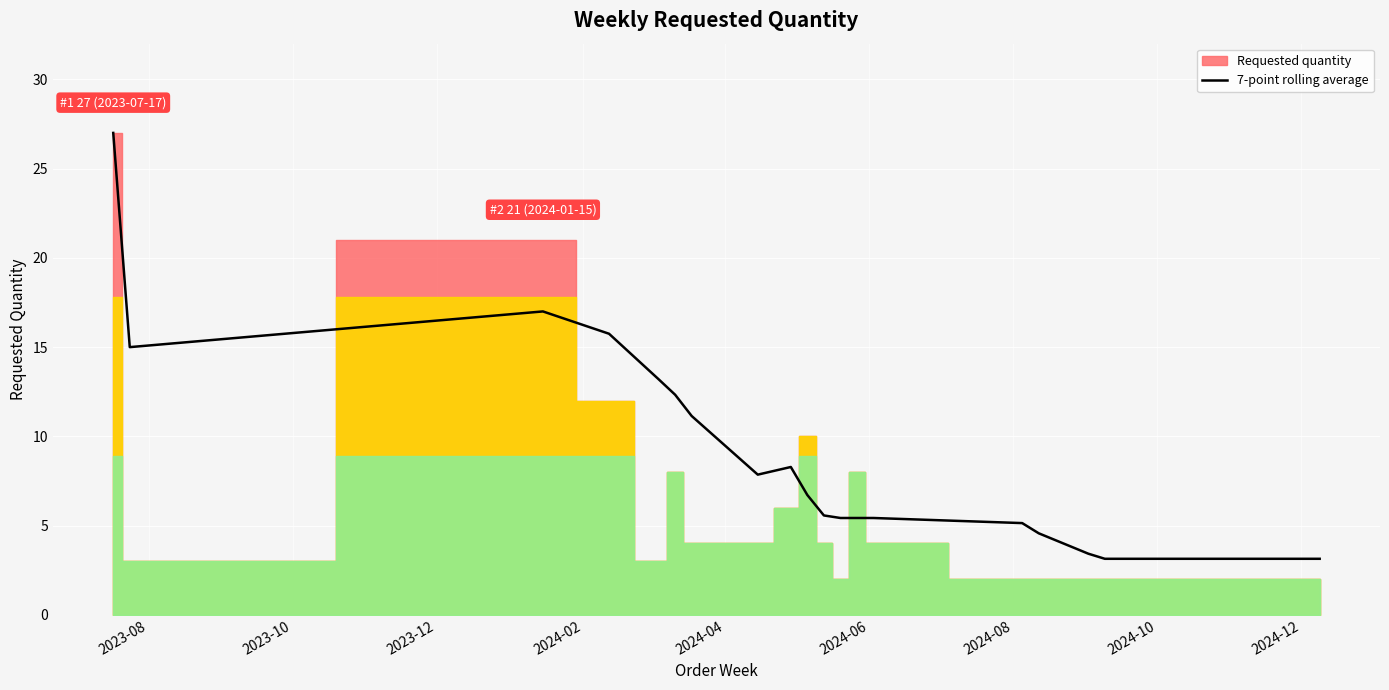

What is the minimum value for 7-point rolling average?

3.1